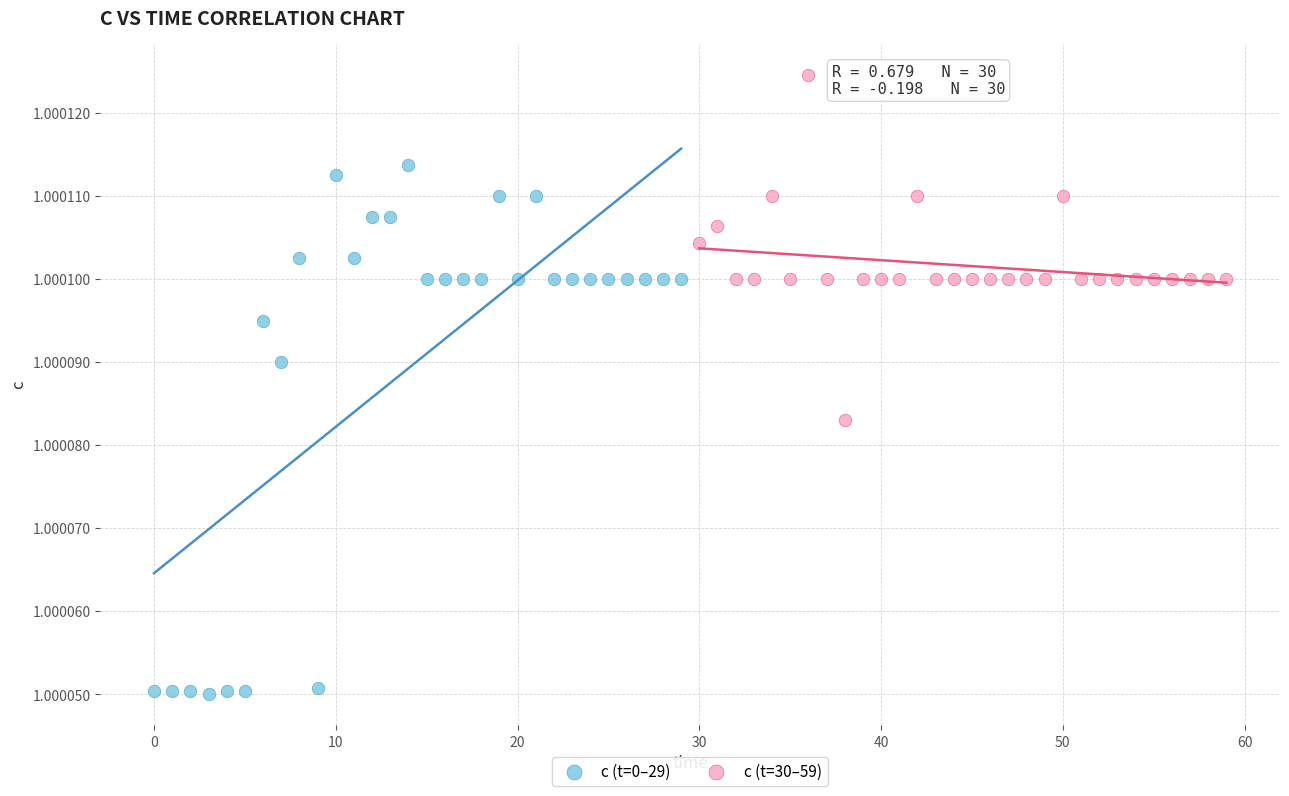

Which series reaches the minimum Y coordinate?

c (t=0–29)